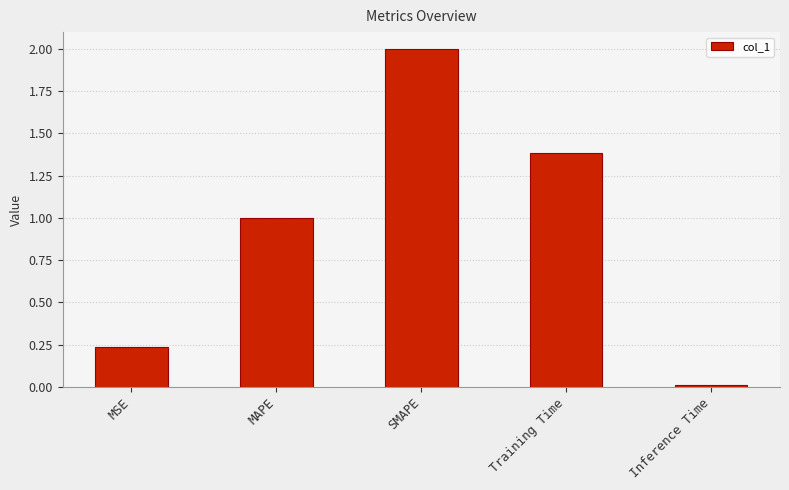

What is the label of the 1st bar from the right?

Inference Time